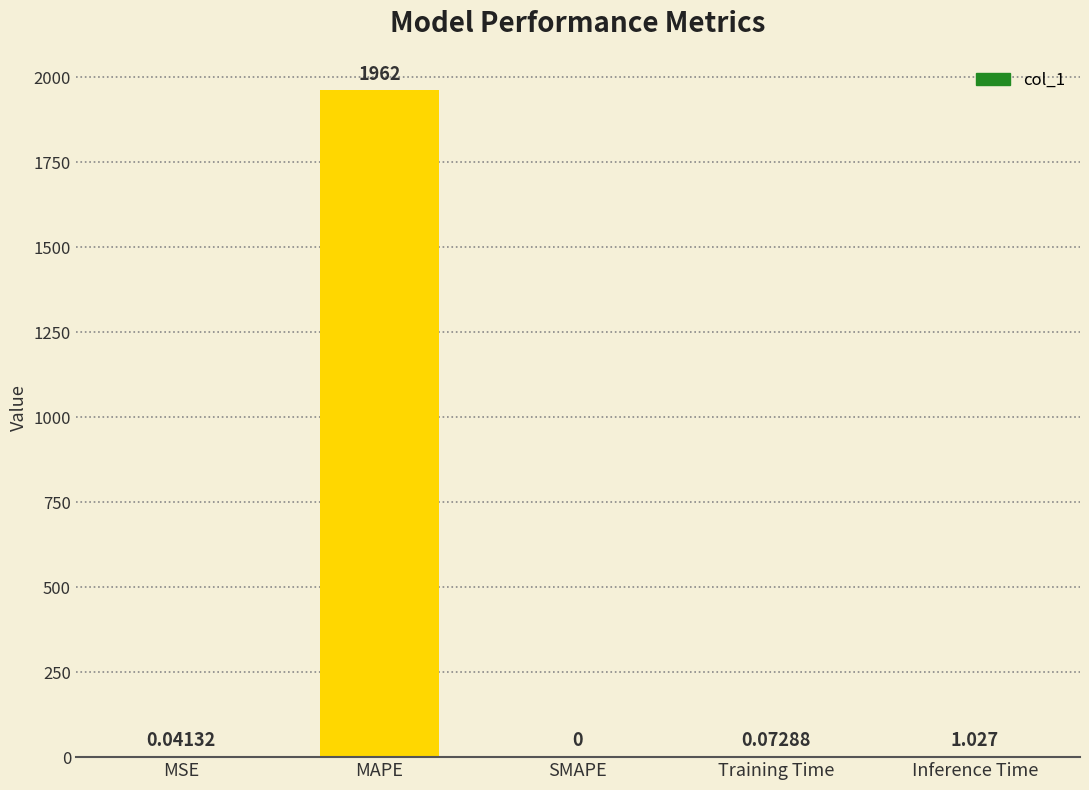

How many positive values are there?

4